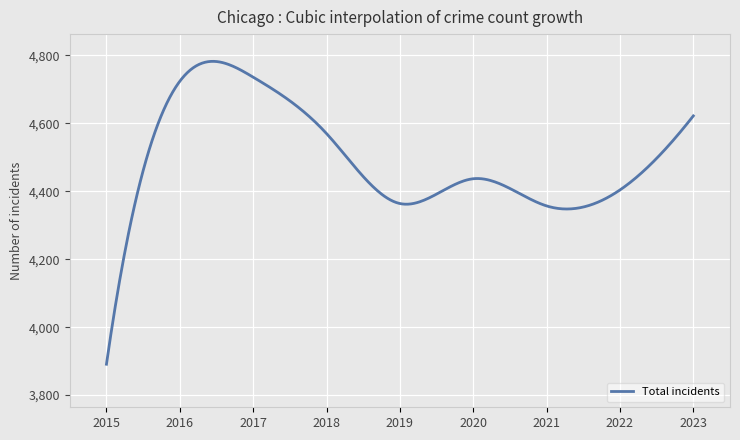

What is the difference between the maximum and minimum values?

891.6